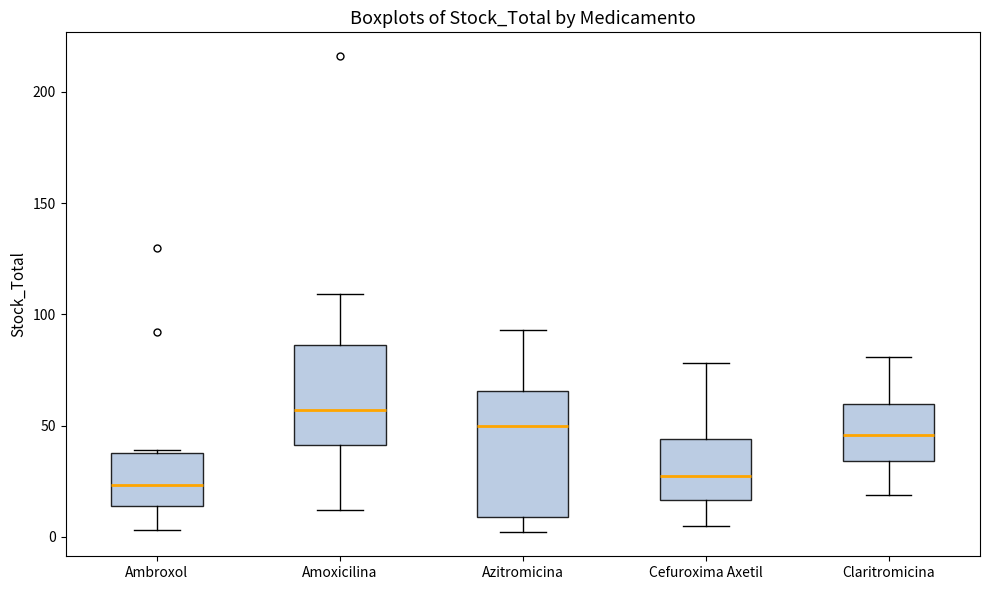

Which box is the tallest, from its lower edge to its upper edge?

Azitromicina